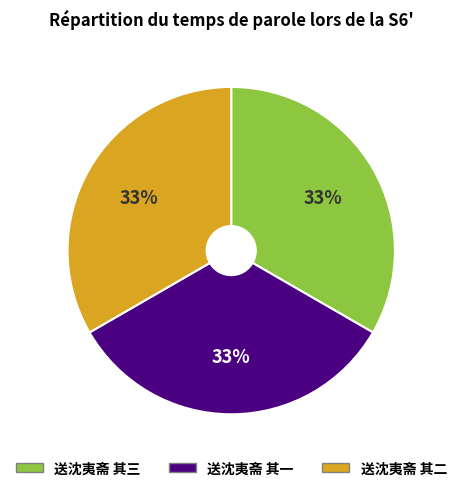

The 送沈夷斋 其三 slice represents 26% of the pie. True or false?

False